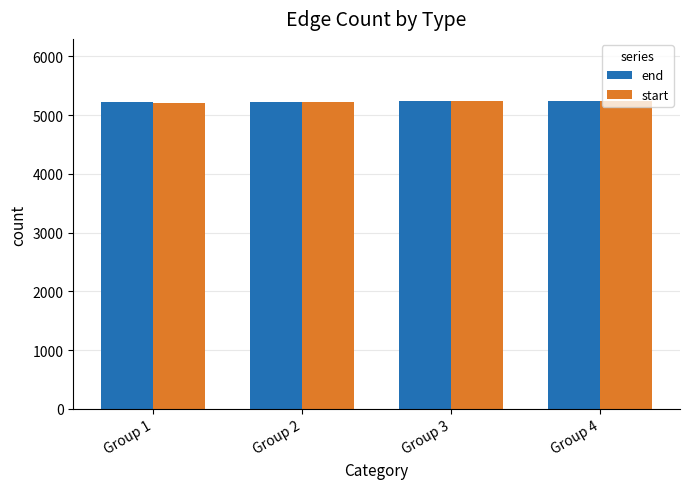

The value of start at Group 3 is 5232. True or false?

True